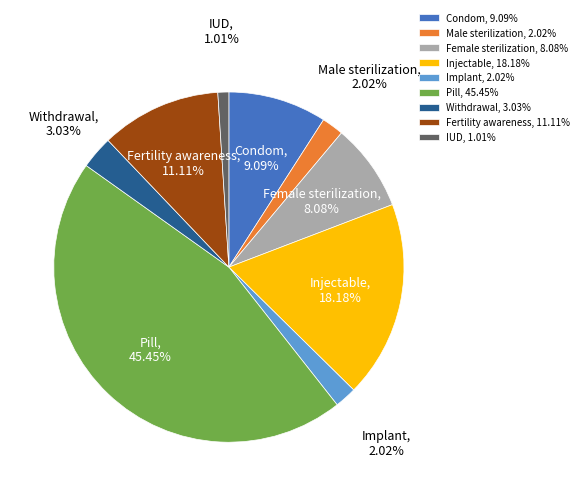

Do Implant and Male sterilization together represent more than half of the pie?

No